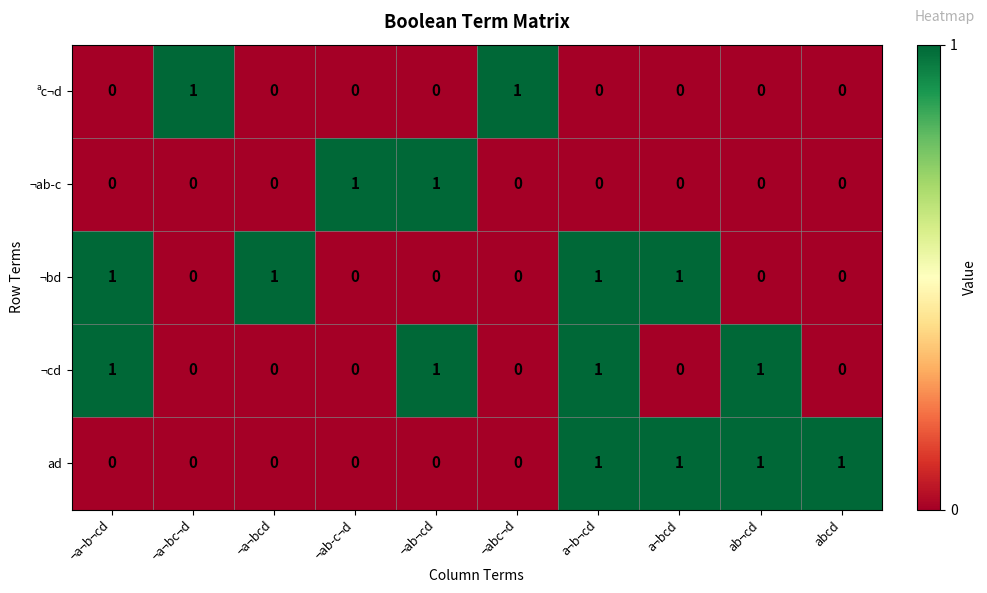

At how many categories does at least one series exceed 0?

10